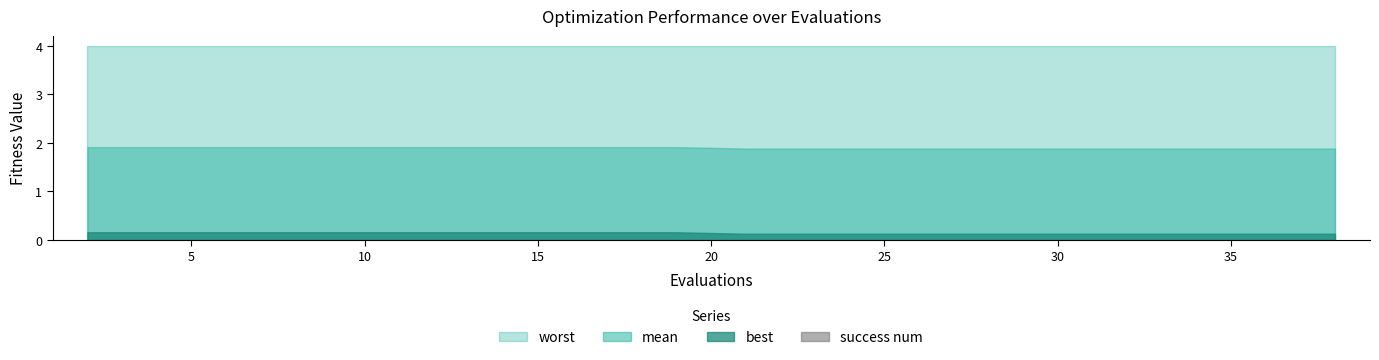

What is the value of the worst bar at the 4th from the left?

4.0